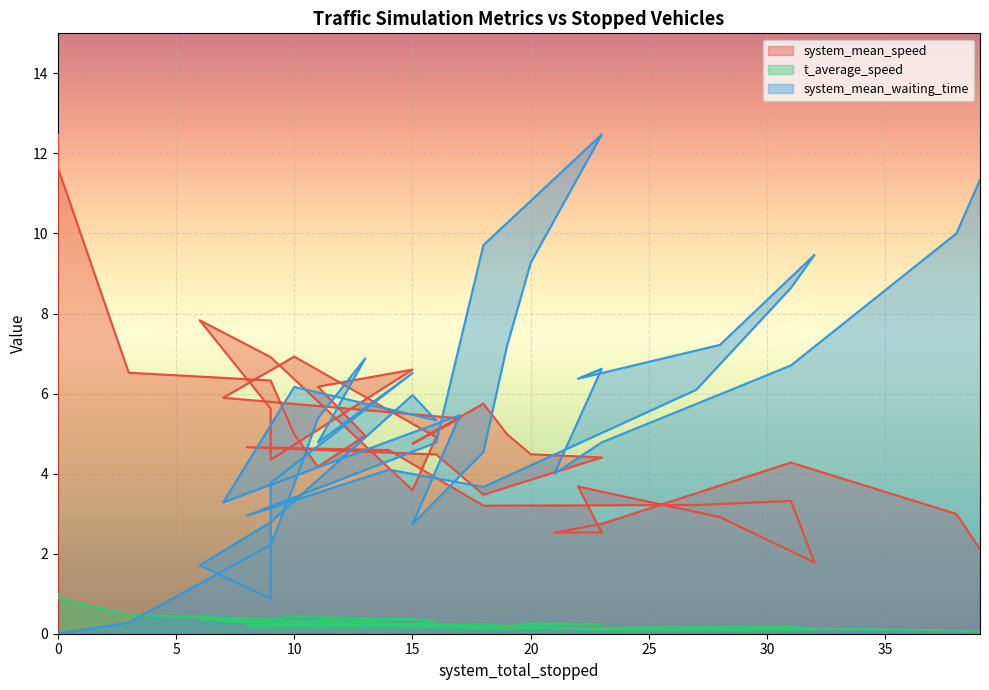

How many values in the system_mean_speed series exceed 4?

26